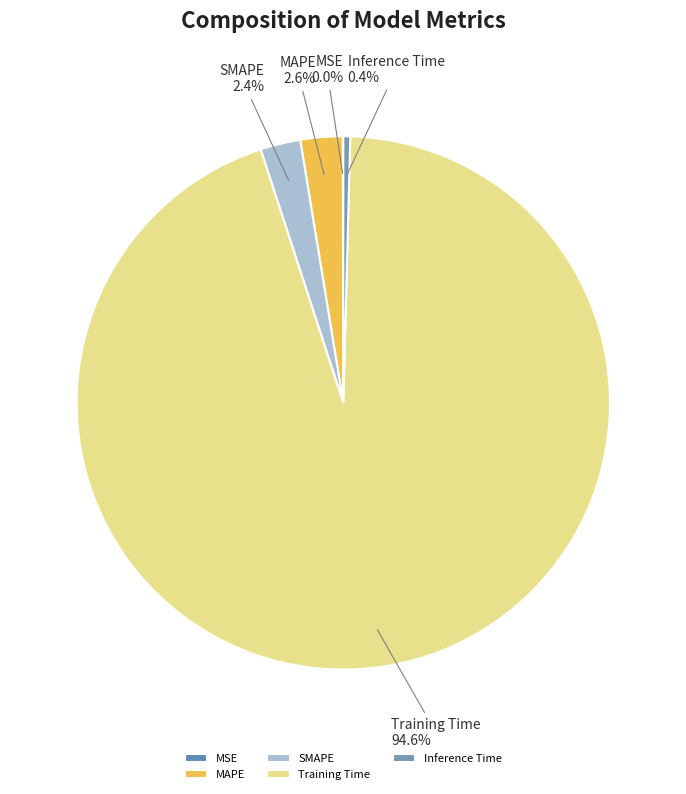

What percentage do Inference Time and MAPE together represent?

3.0%